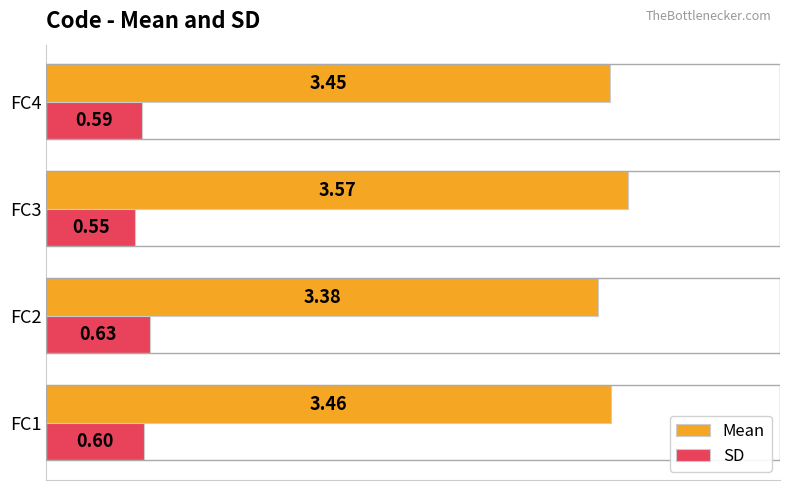

What is the total value across all series at FC1?

4.1